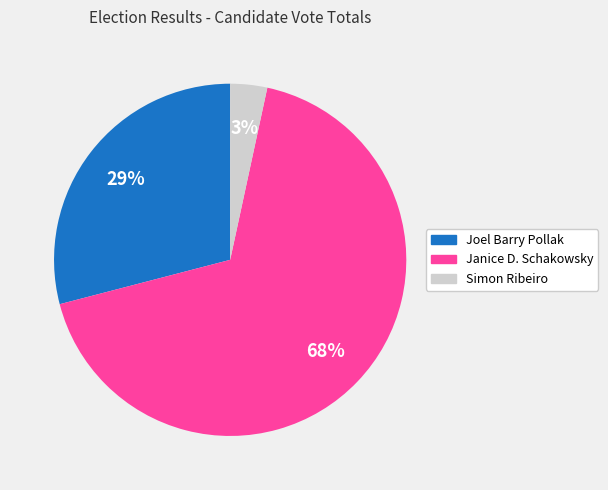

To the nearest percent, what is the average slice percentage?

33%